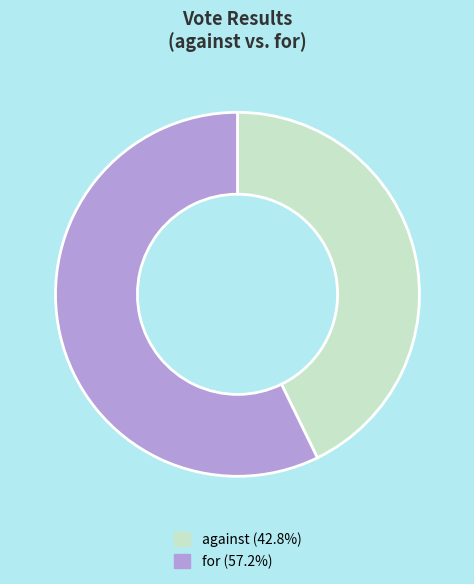

Which category has the smallest portion of the pie?

against